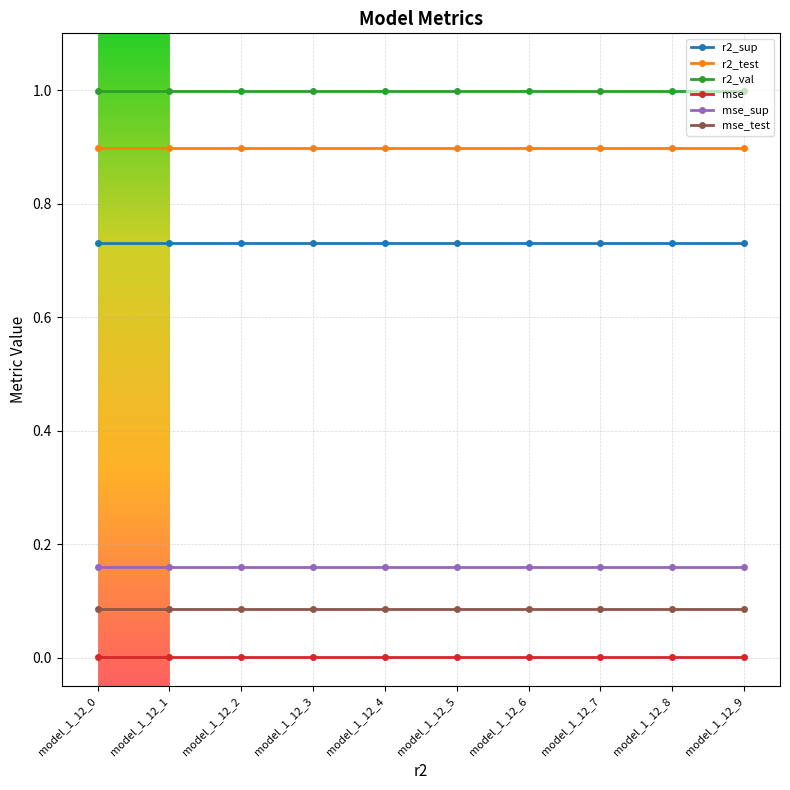

True or false: r2_sup and mse intersect in this chart.

False